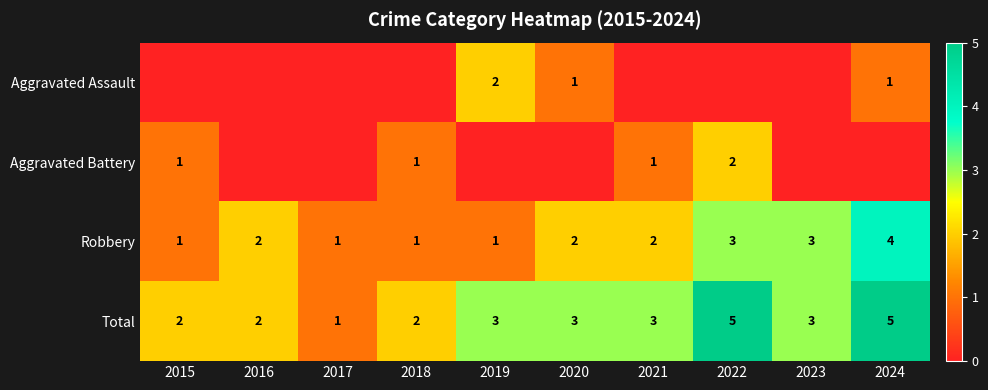

How many data points in Robbery are less than 2?

4